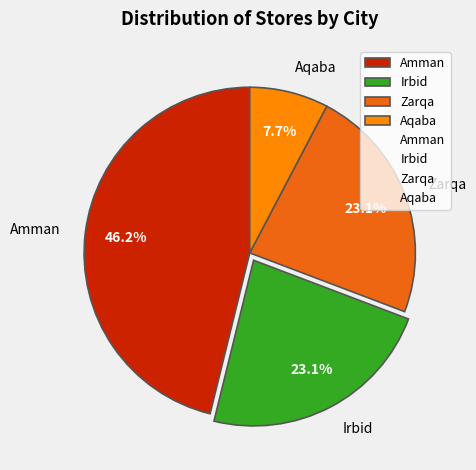

Which category has the smallest portion of the pie?

Aqaba